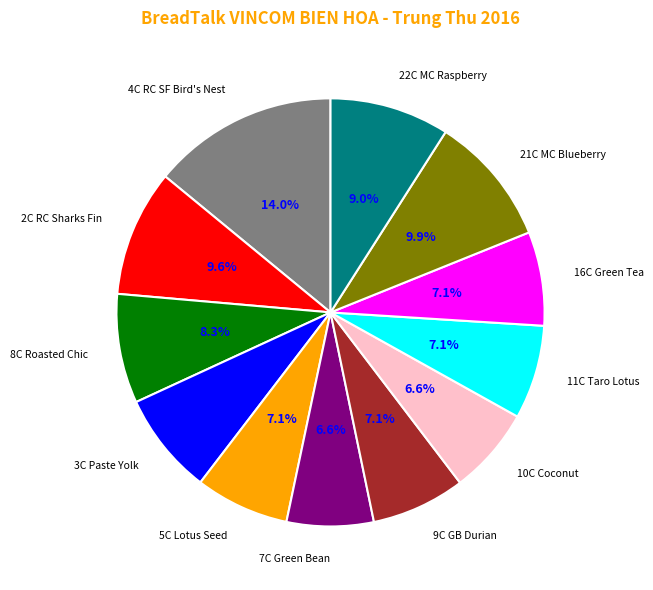

Does any single category account for the majority?

No